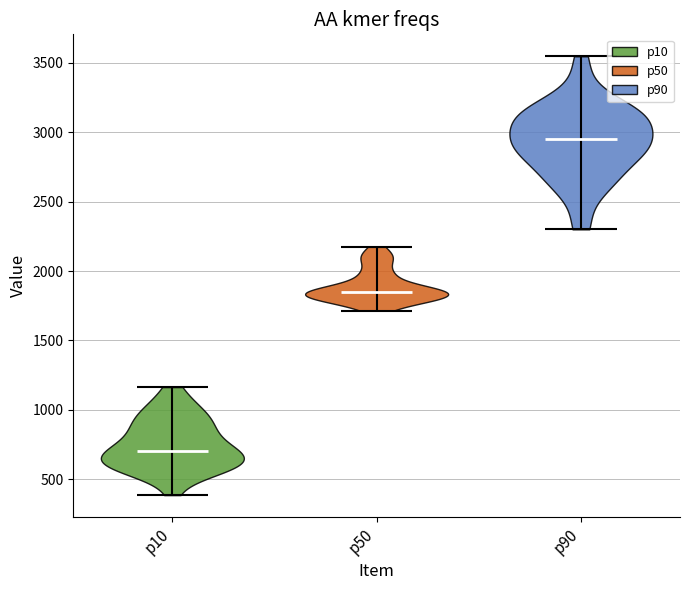

Reading left to right, read every violin against the y-axis: where its median line is, and the lowest and highest points it reaches. The values are not printed on the chart, so give them approximately, as read against the axis.

p10: median line 700, lowest point 400, highest point 1150
p50: median line 1850, lowest point 1700, highest point 2150
p90: median line 2950, lowest point 2300, highest point 3550